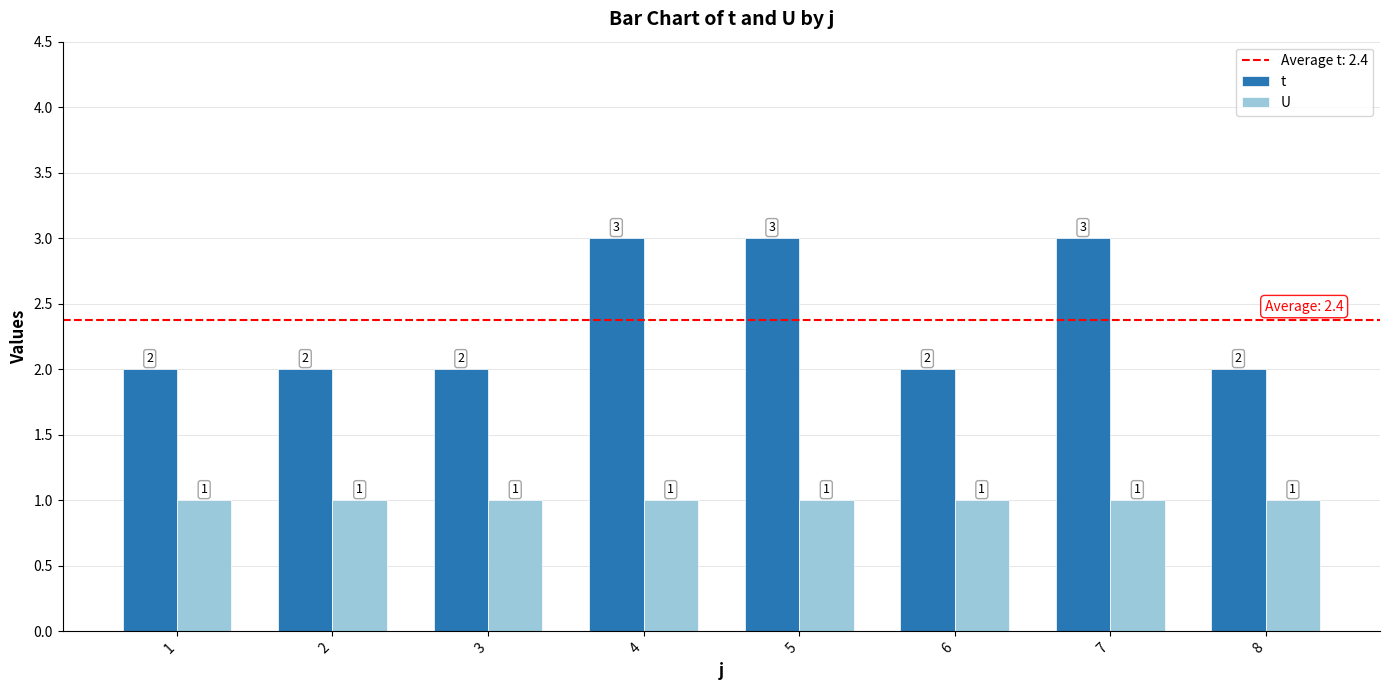

Reading left to right, extract all data points from this chart.

t: 2	2	2	3	3	2	3	2
U: 1	1	1	1	1	1	1	1